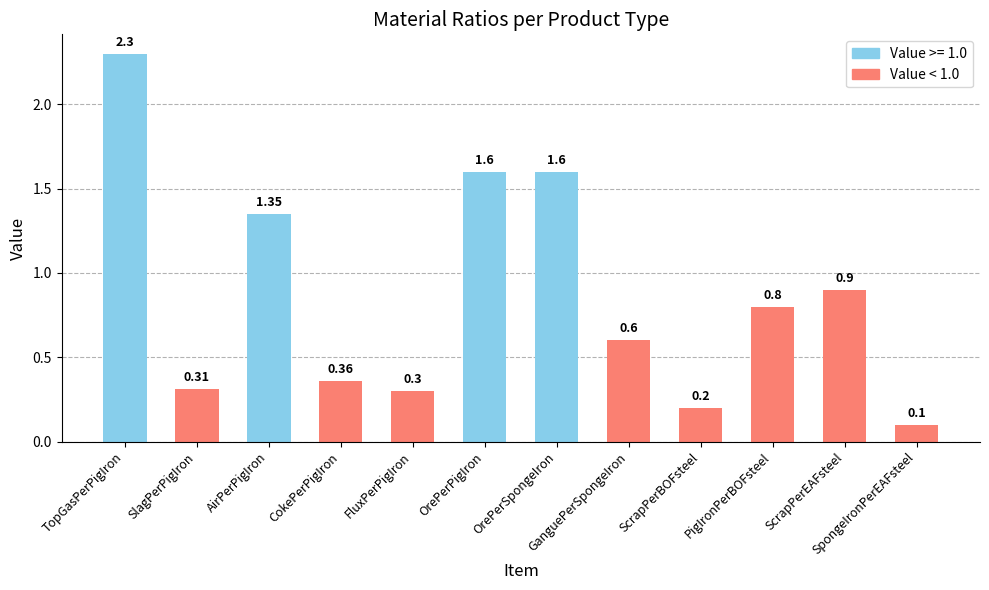

At which category does the chart reach its peak across all series?

TopGasPerPigIron